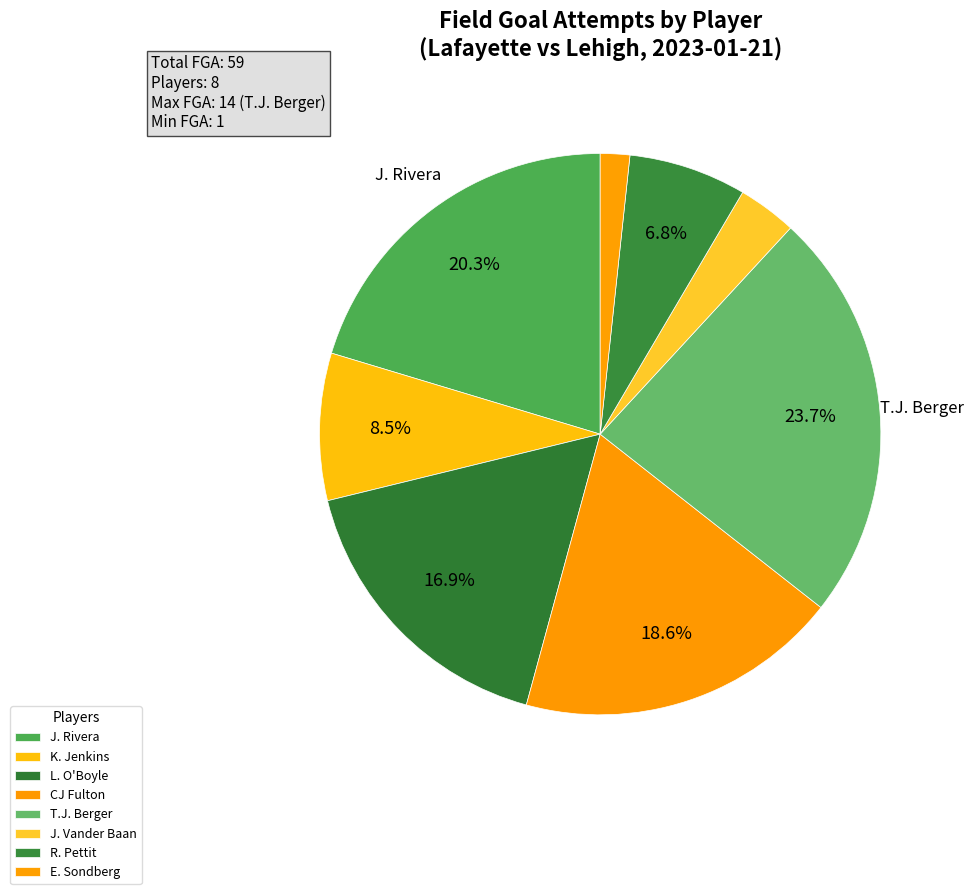

What is the change in value from L. O'Boyle to R. Pettit?

-6